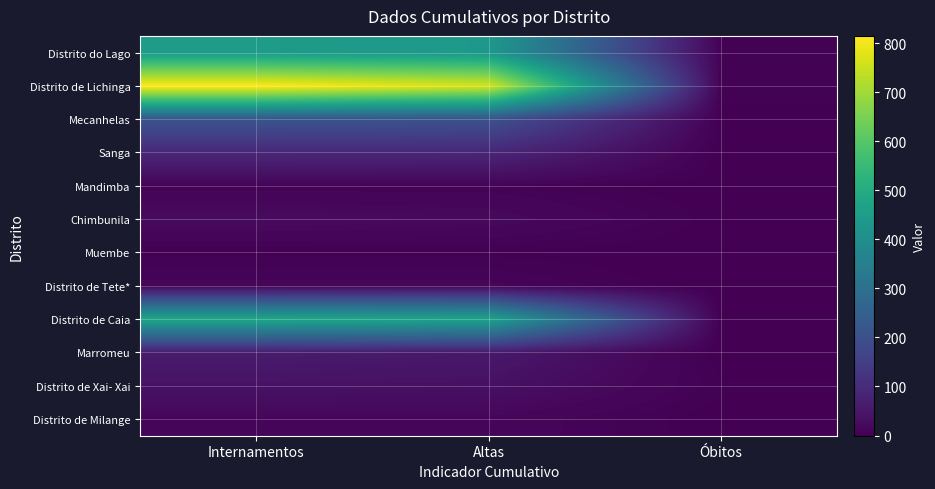

Which series has the largest total across all categories?

Distrito de Lichinga